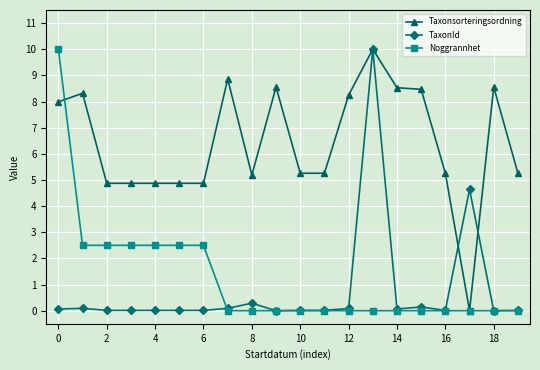

What is the value of the Taxonsorteringsordning point at the 19th from the left?

8.6